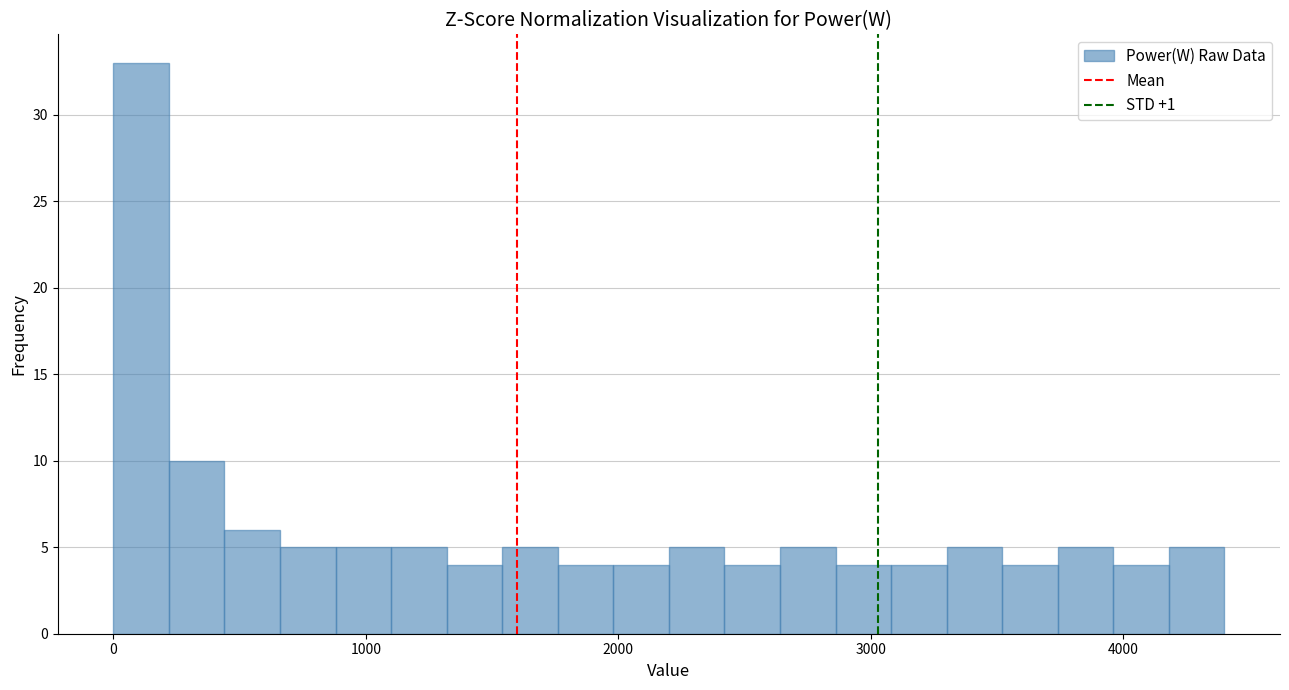

Read against the x-axis, roughly where is the centre of the tallest bar?

100